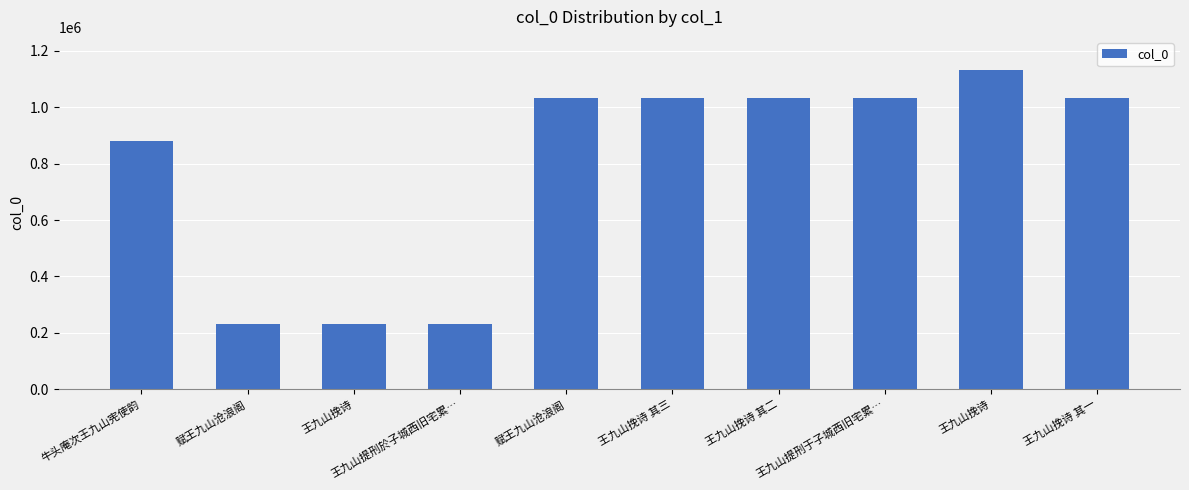

How many data points does each series have?

10